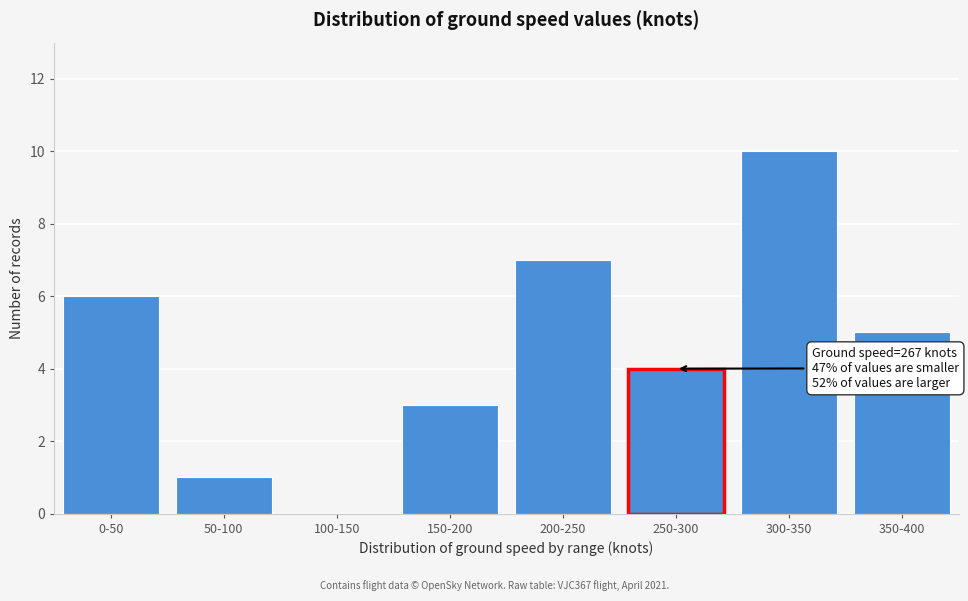

Reading left to right, what are all the values shown in this chart?

0-50=6	50-100=1	100-150=0	150-200=3	200-250=7	250-300=4	300-350=10	350-400=5